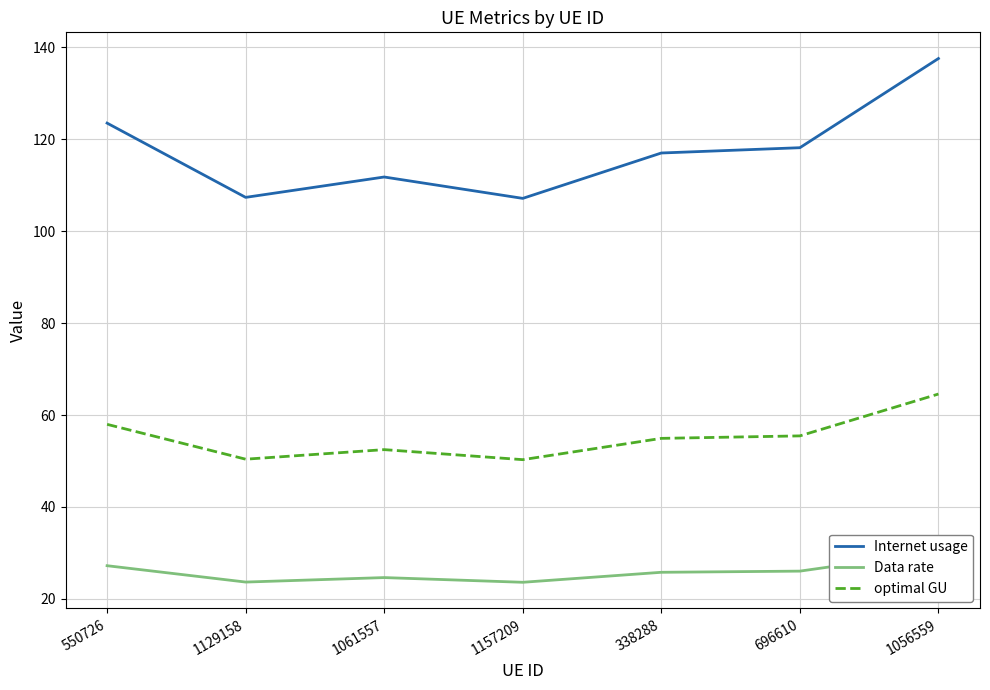

At how many categories does at least one series exceed 82?

7